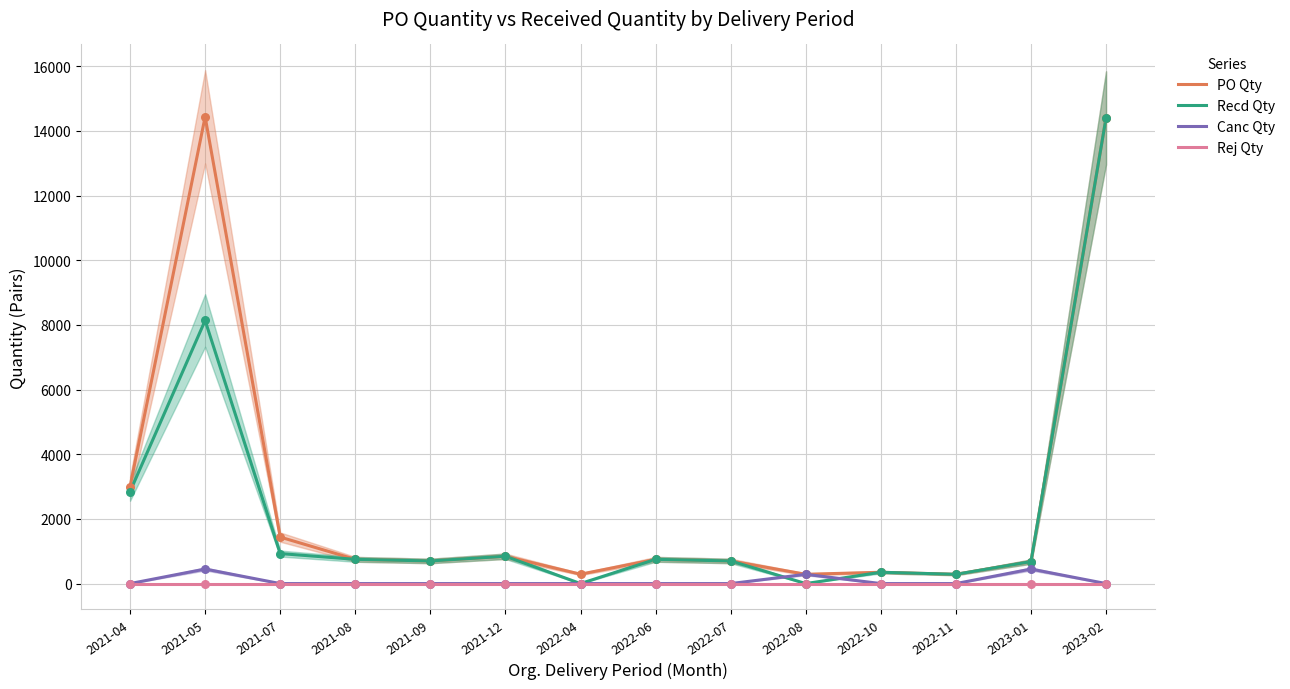

At how many categories does at least one series exceed 4086?

2